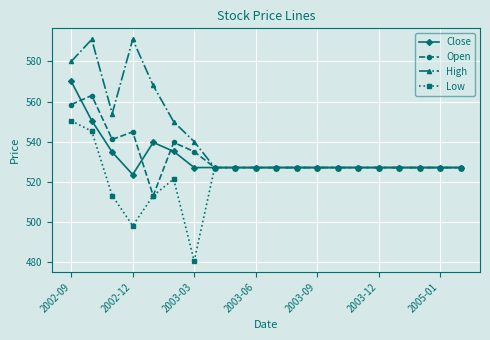

Which series has the largest total across all categories?

High